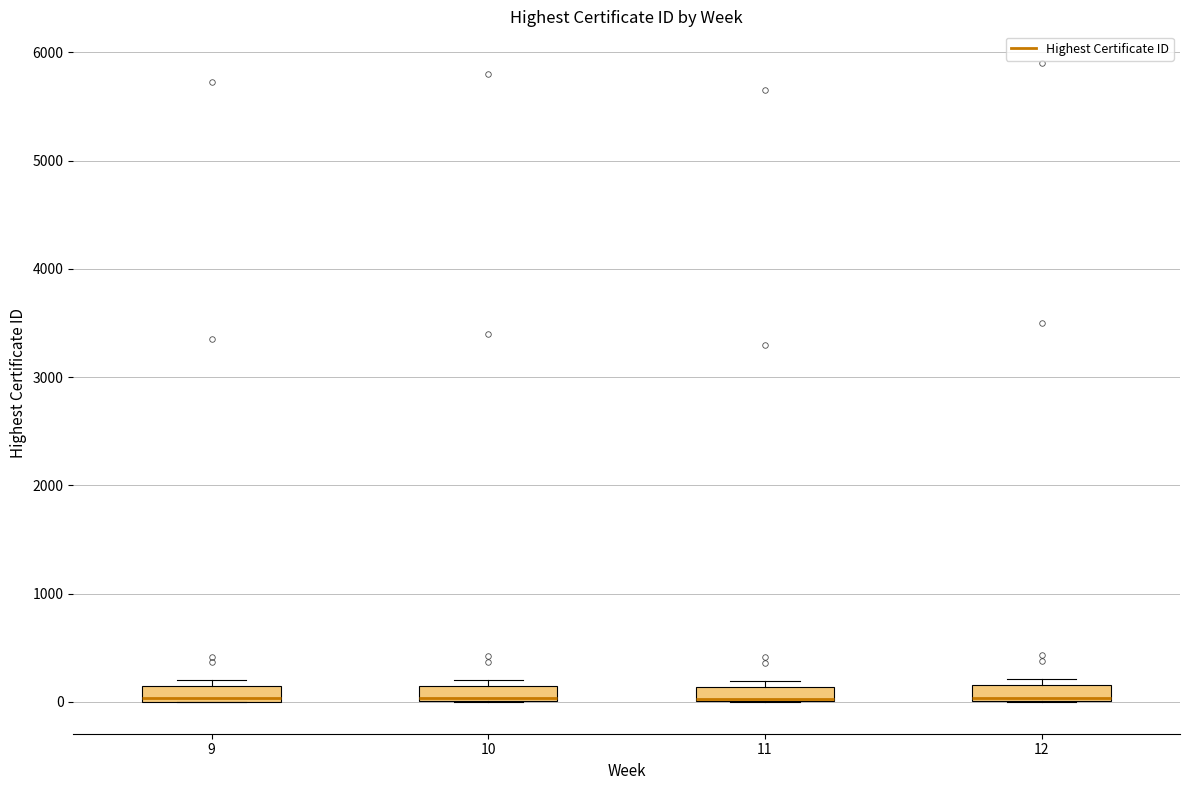

Where is the upper edge of the box at x = 12 on the y-axis? The values are not printed on the chart, so give them approximately, as read against the axis.

200